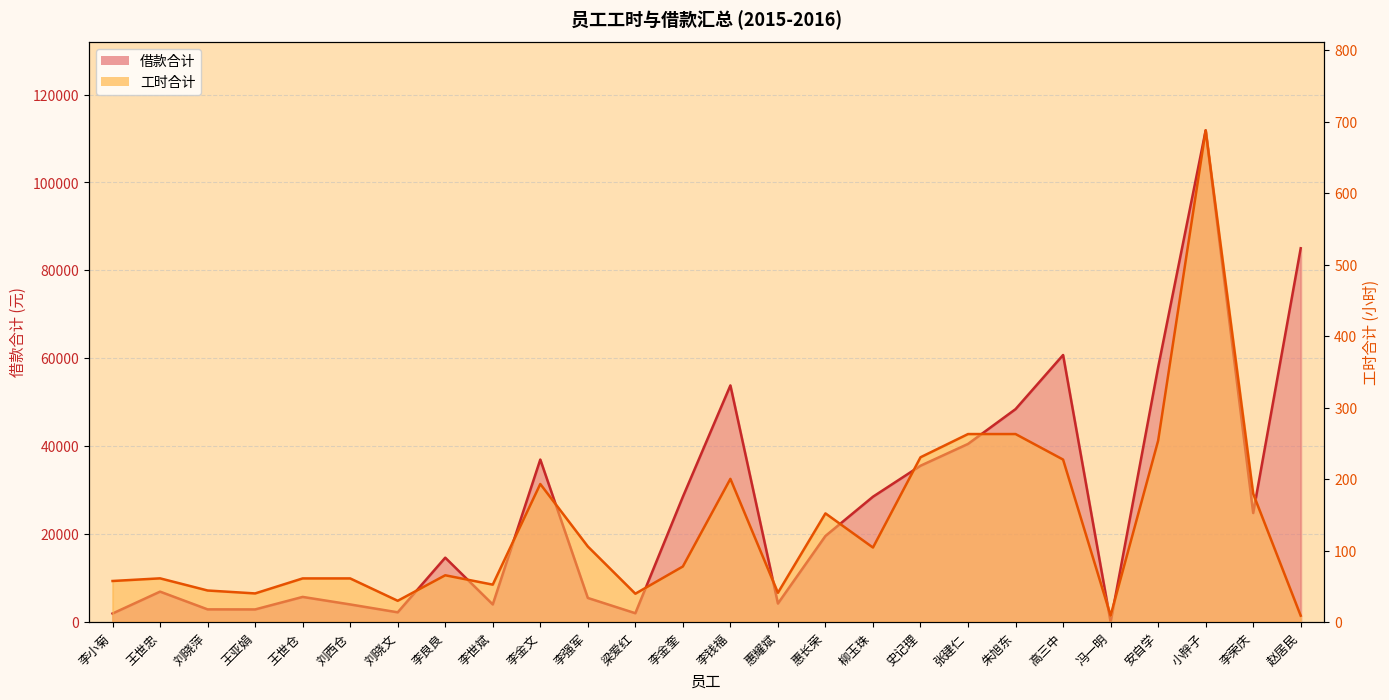

True or false: 借款合计 has a value of 1420.7 at 王世仓.

False